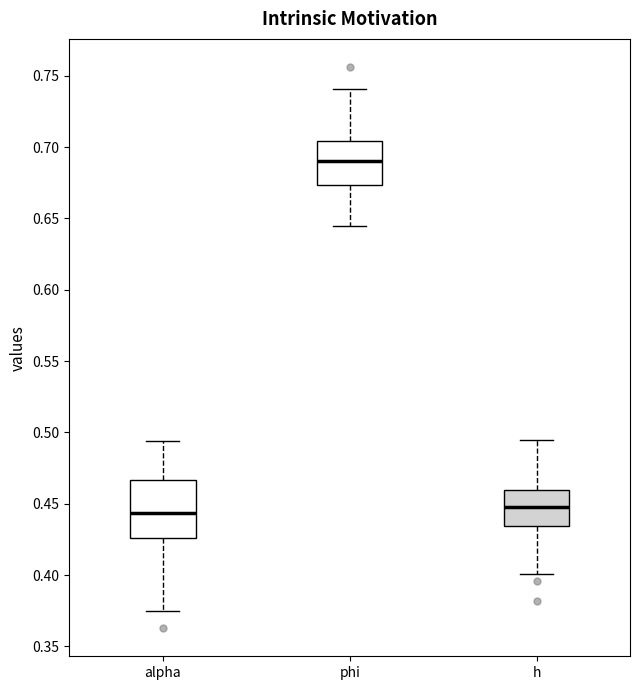

Which box has the highest median line?

phi